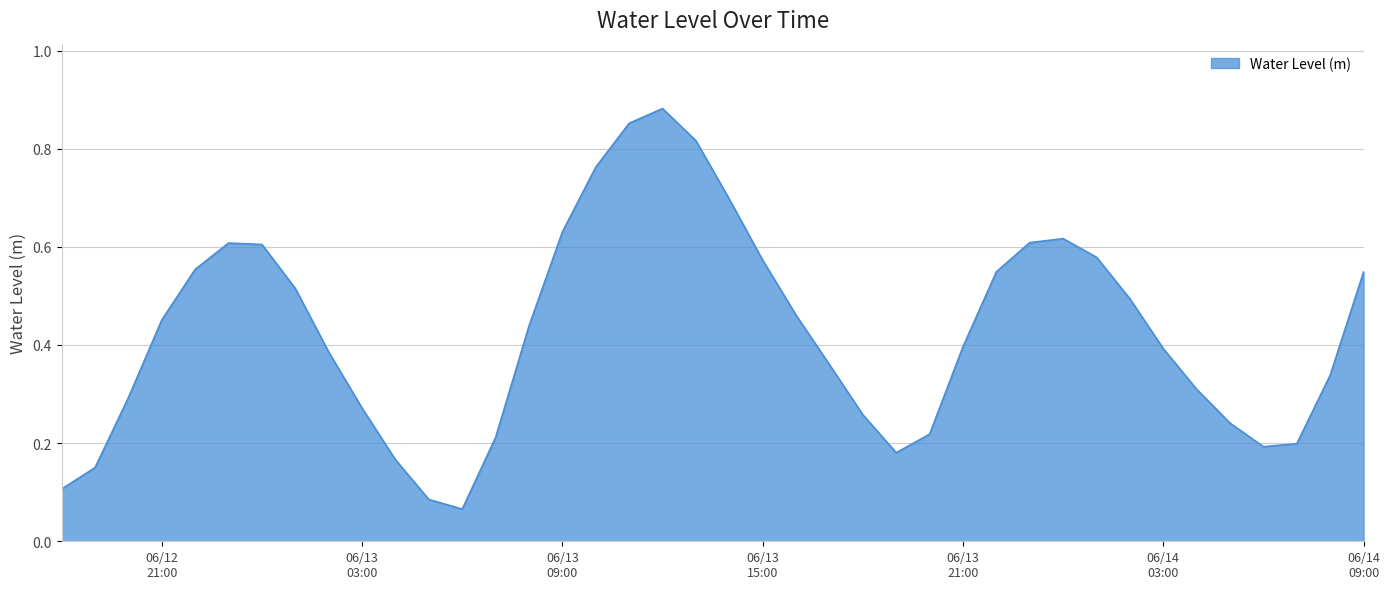

Does the chart have visible grid lines?

Yes